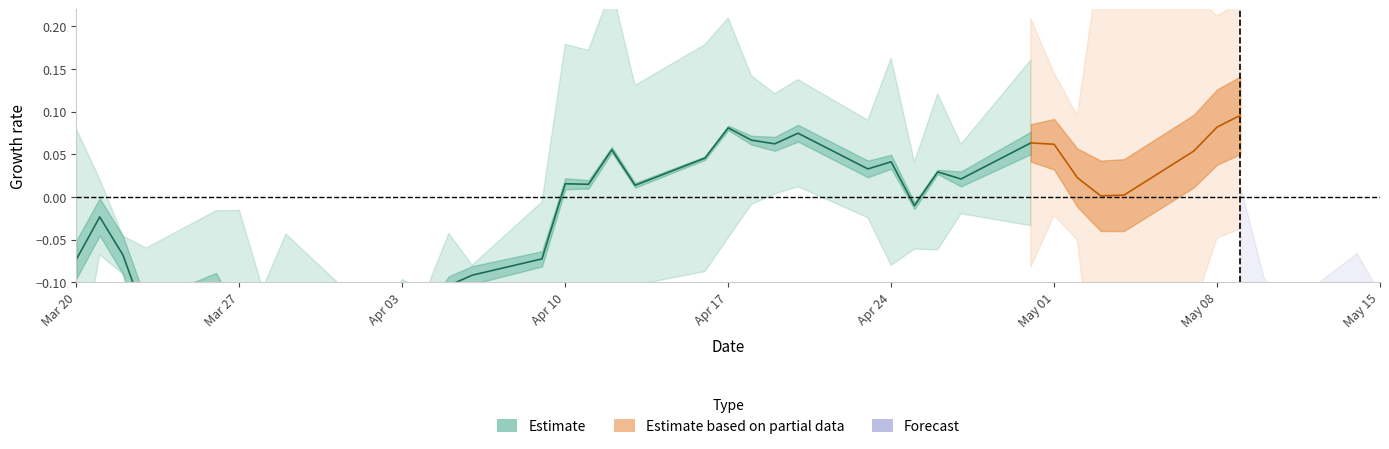

How many values are below zero?

15